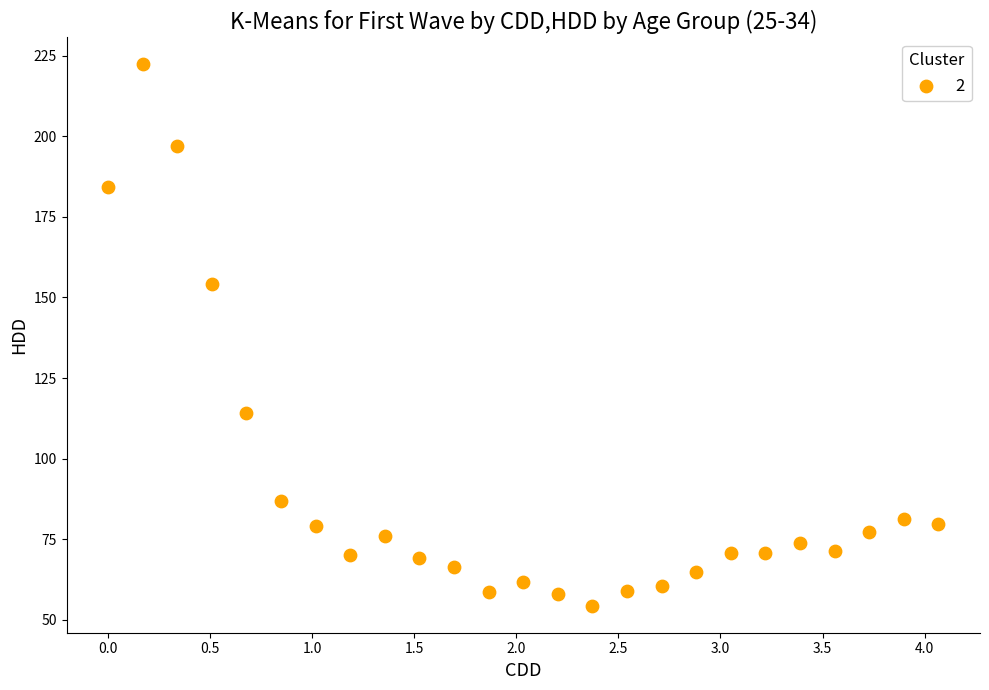

What is the range of X values (max minus min)?

4.1